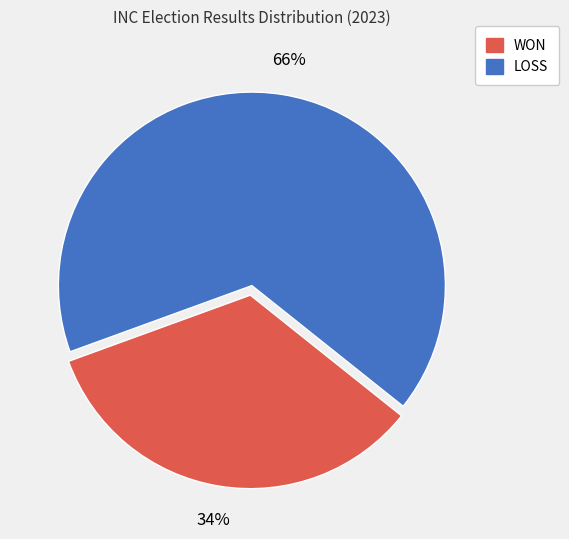

What is the smallest slice in the pie chart?

WON